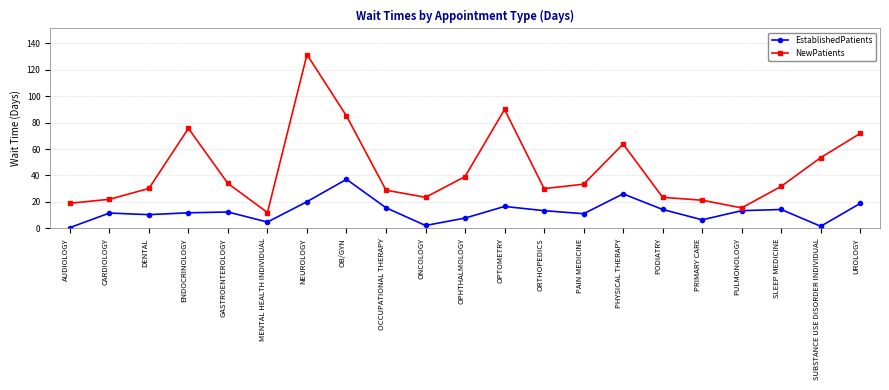

What is the average value of the EstablishedPatients series?

12.9